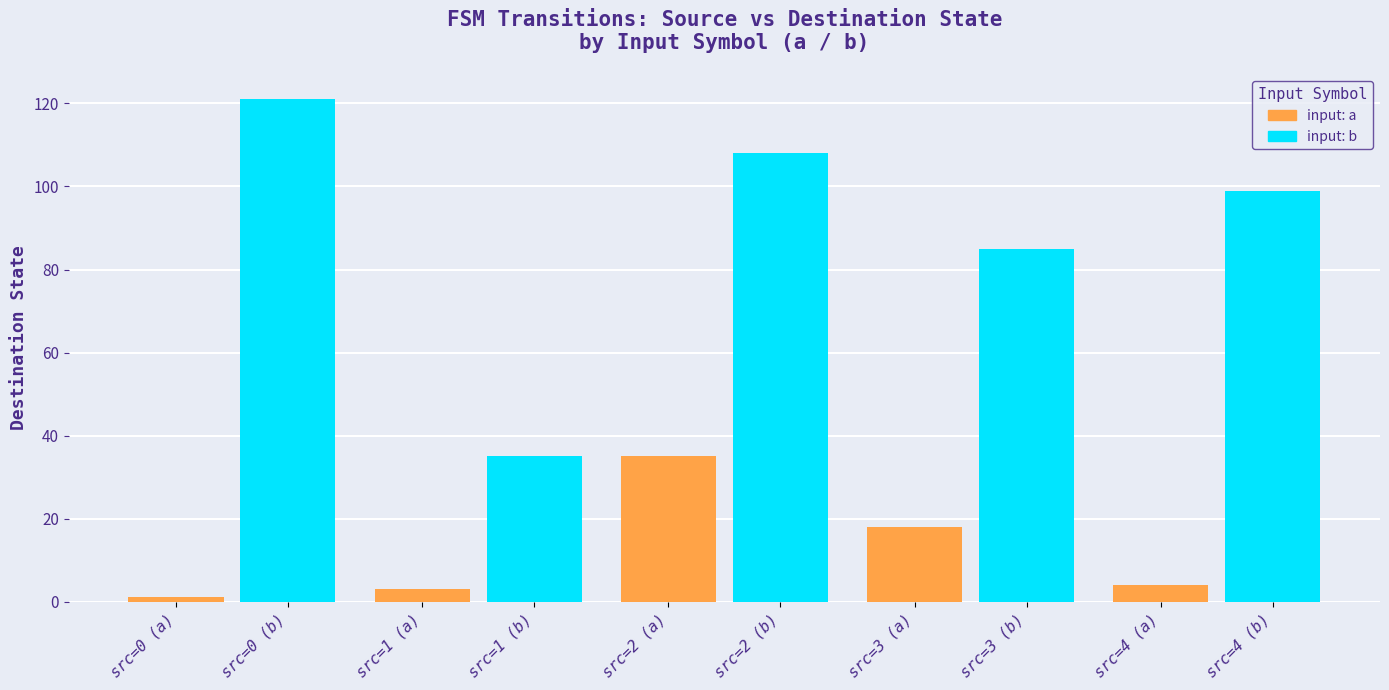

What is the label of the 3rd bar from the right?

src=2 (a)